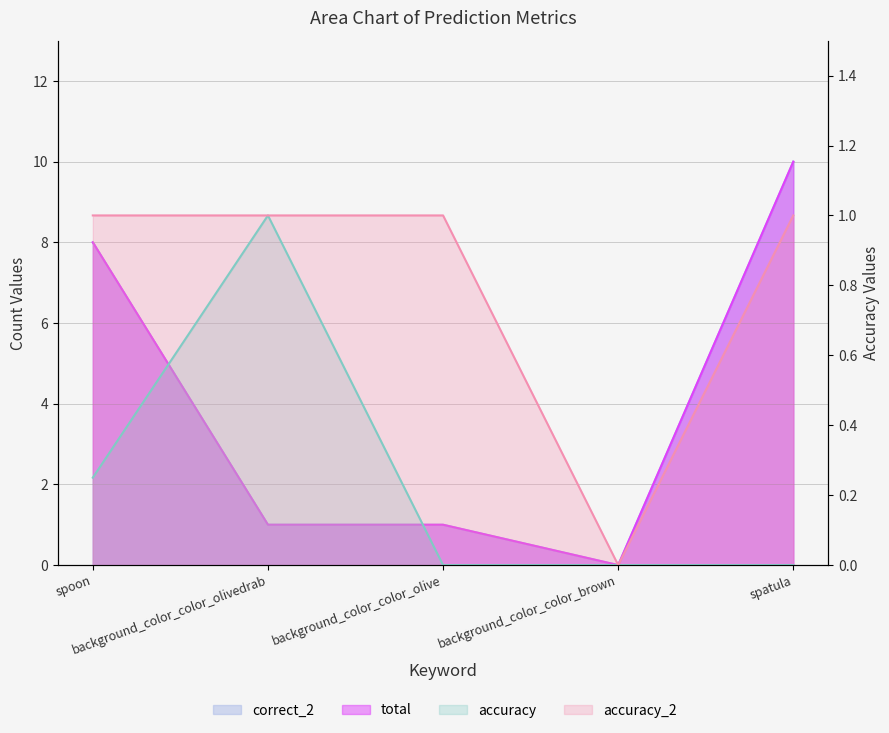

How many values in the correct_2 series exceed 1?

2